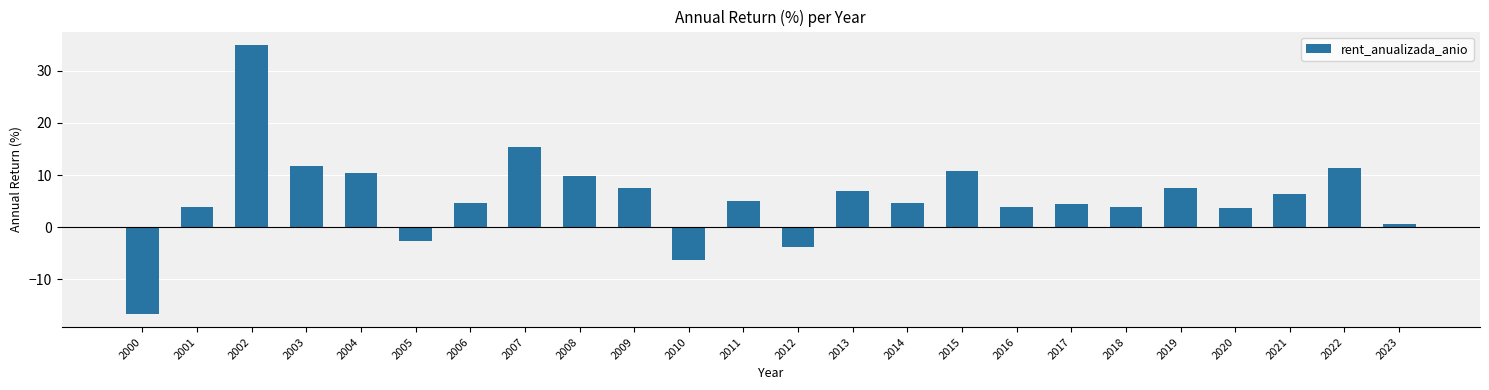

What is the value of the 7th bar from the left?

4.6